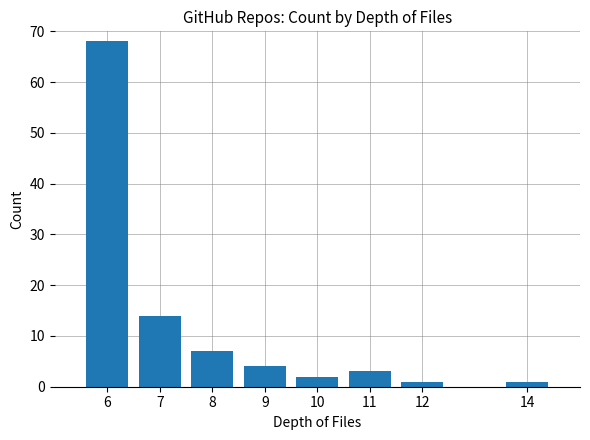

What is the greatest value displayed?

68